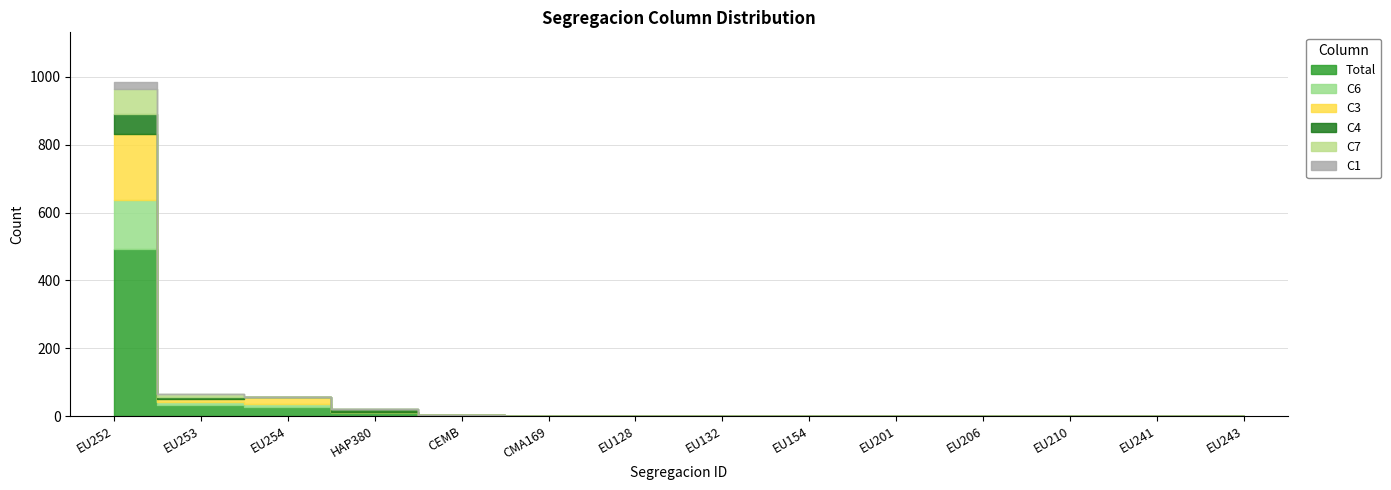

How many values in Total are above zero?

5